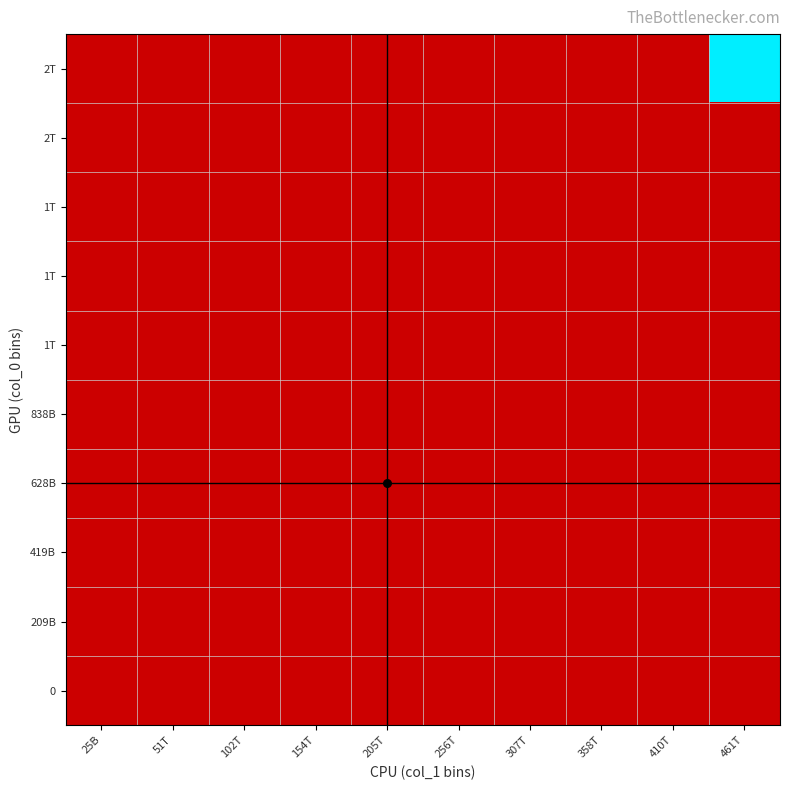

At how many categories does at least one series exceed 23824321156?

1